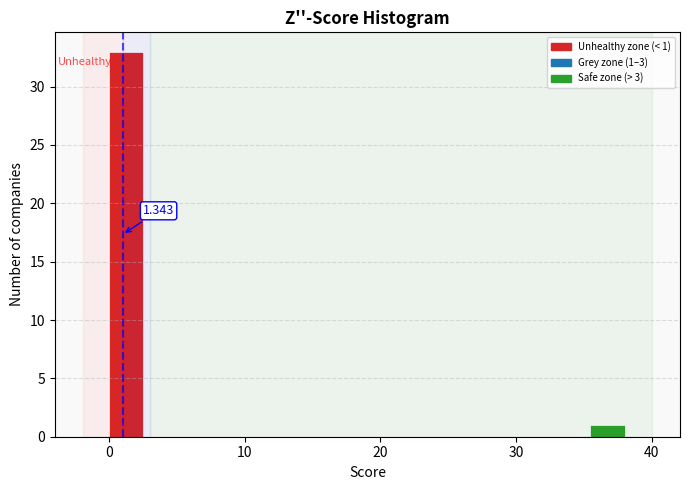

Around what value on the x-axis is the tallest bar? Give the approximate position of its centre, as read against the axis.

1